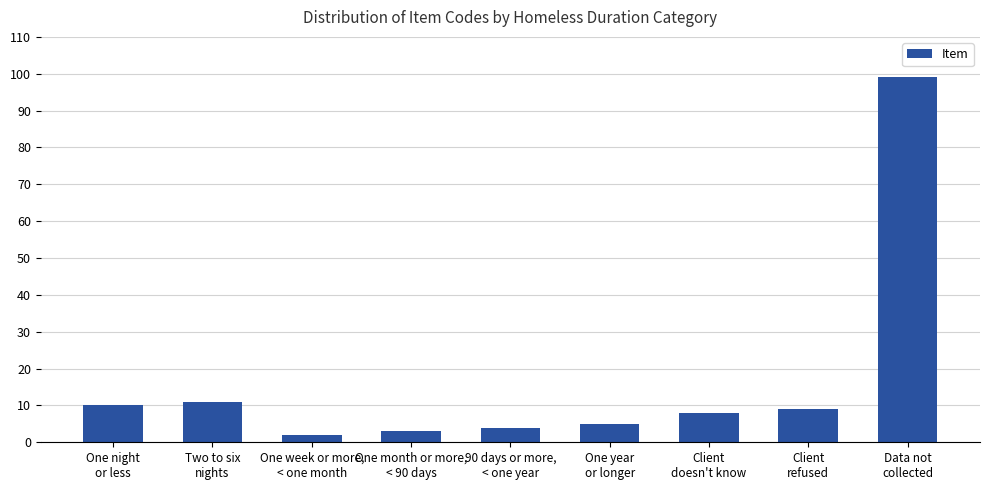

What is the difference between the maximum and minimum values?

97